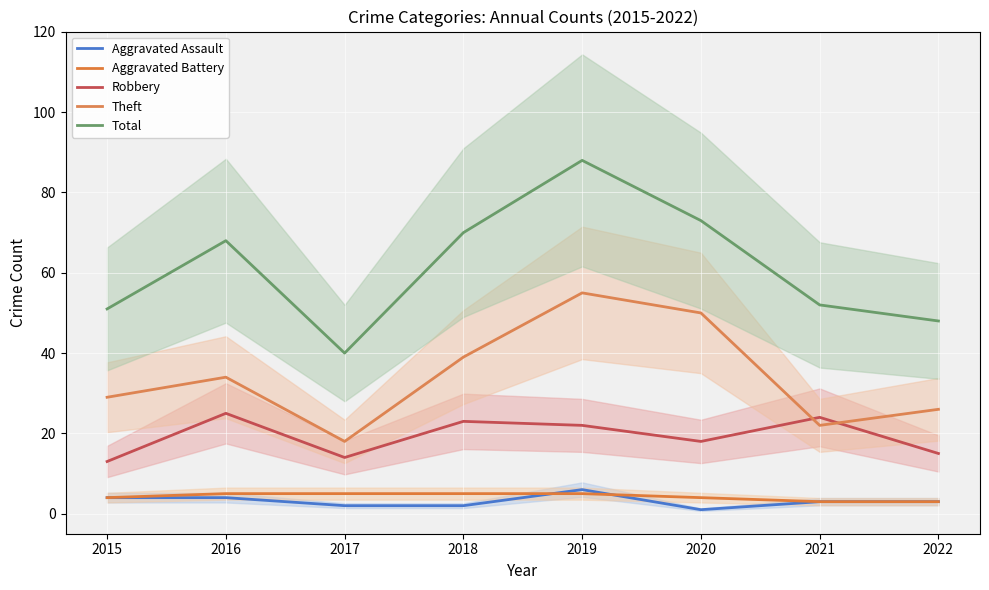

At how many categories does at least one series exceed 44?

7